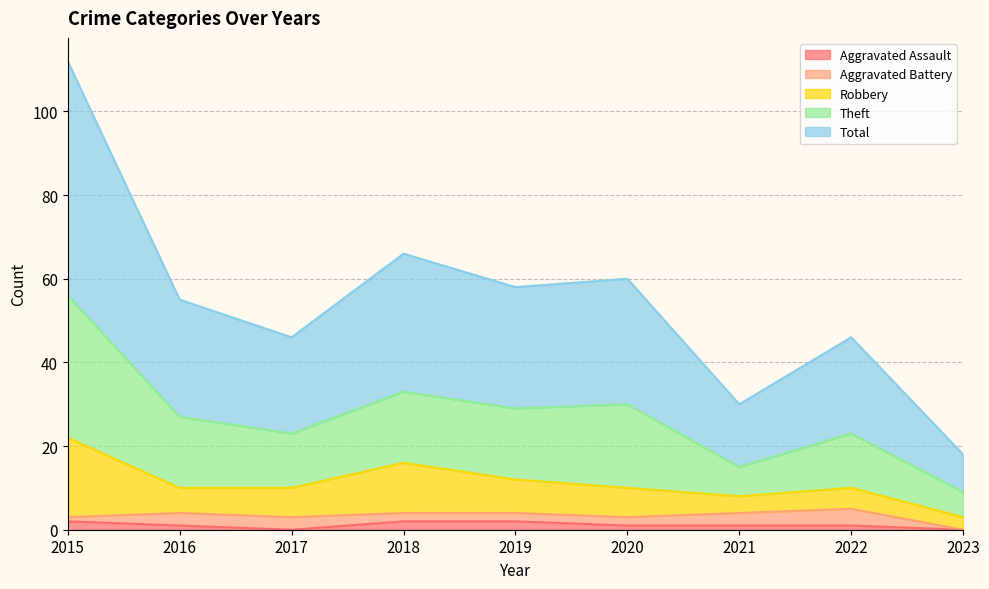

True or false: Aggravated Assault has a value of 1 at 2020.

True